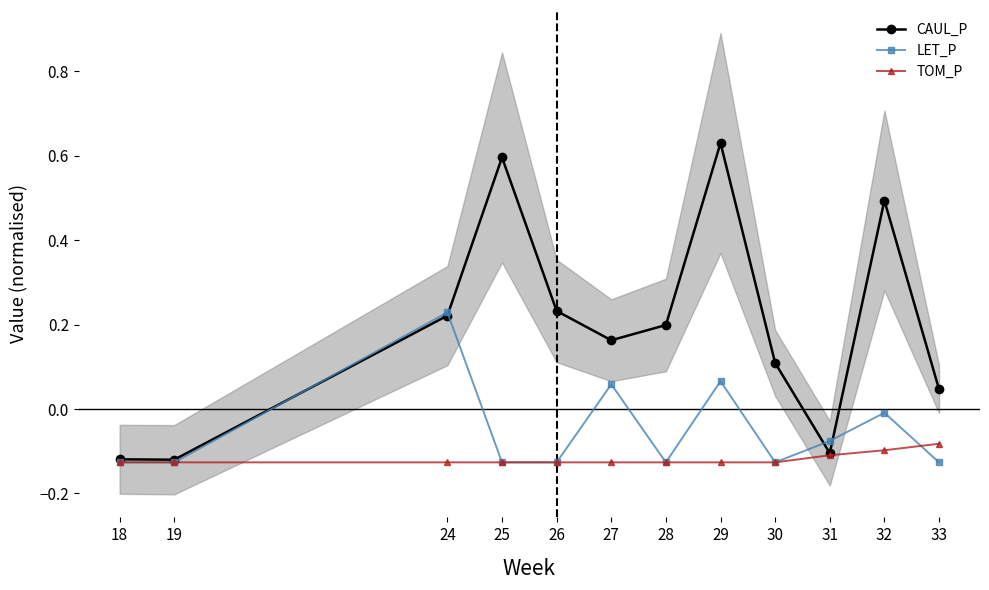

What is the total value across all series at 33?

-0.2